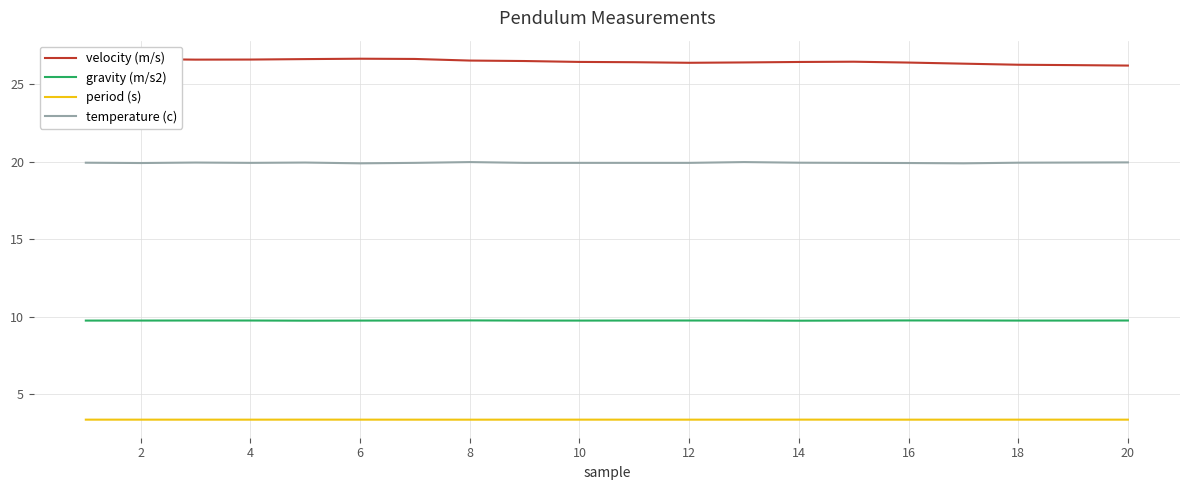

What is the maximum value for temperature (c)?

20.0